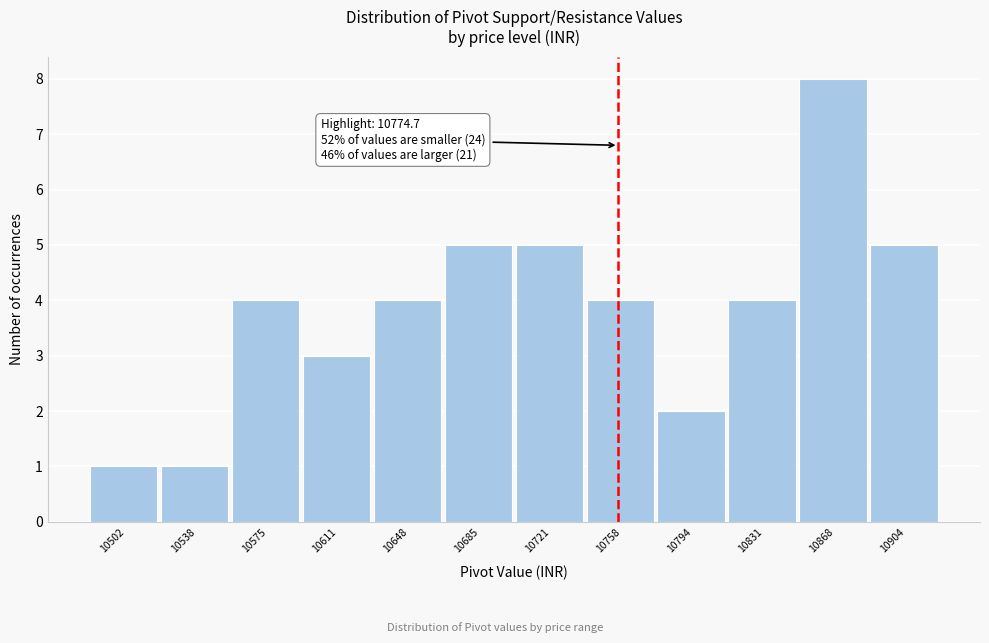

Reading left to right, extract all data points from this chart.

10502=1	10538=1	10575=4	10611=3	10648=4	10685=5	10721=5	10758=4	10794=2	10831=4	10868=8	10904=5